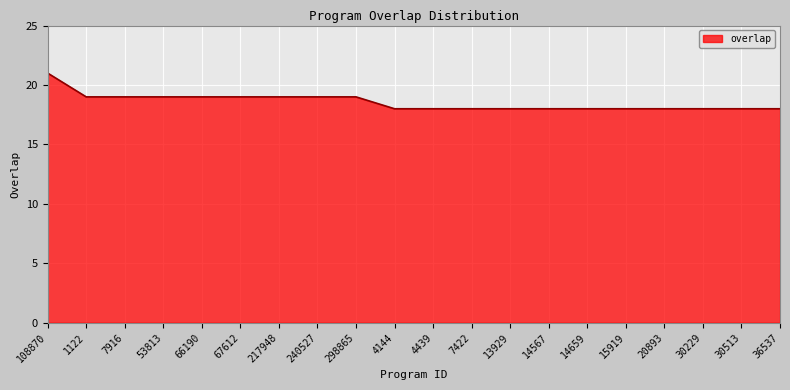

The chart shows a value of 18 at 30229. True or false?

True